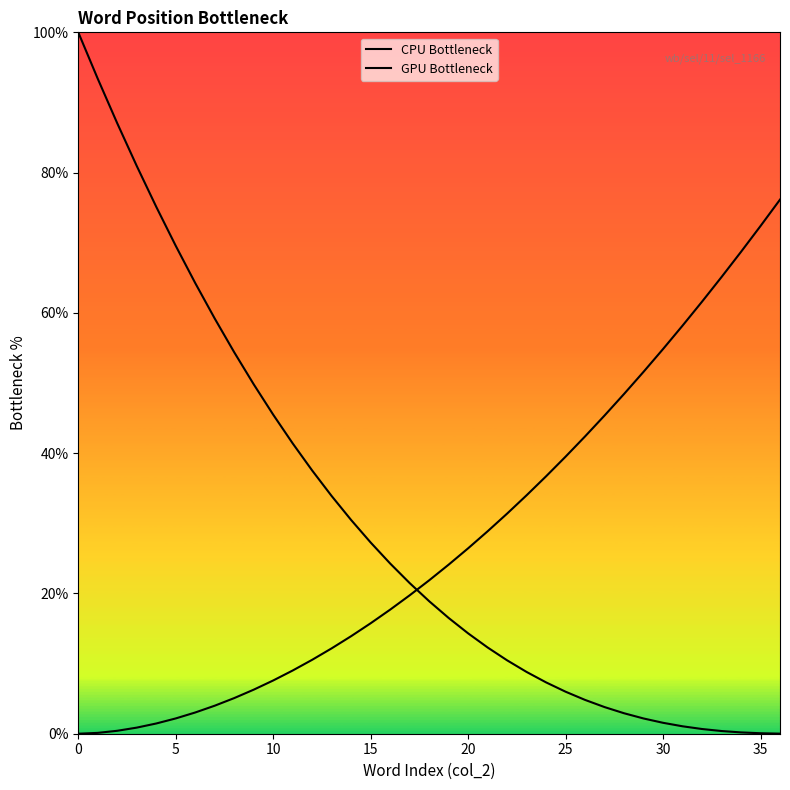

What are all the series names shown in the legend?

CPU Bottleneck, GPU Bottleneck